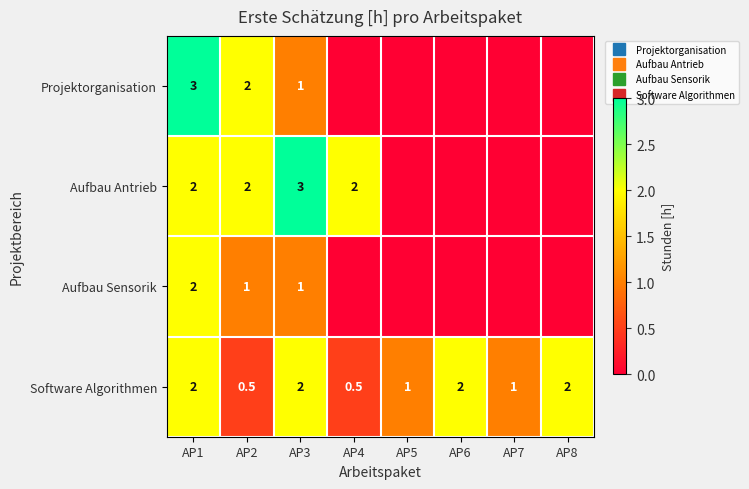

Count the number of data series in this chart.

4